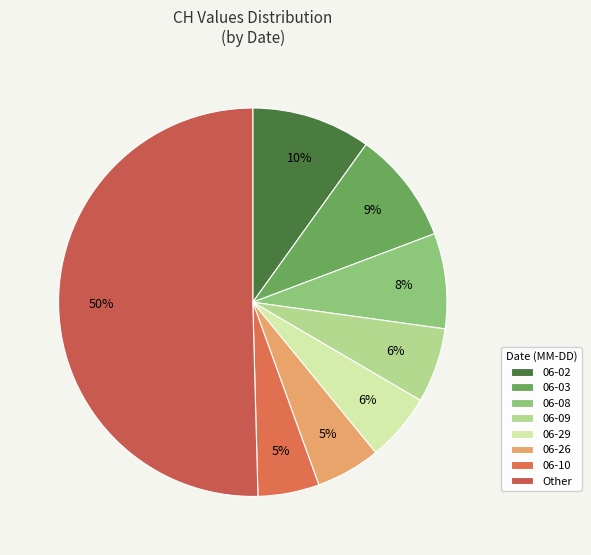

How many slices are in this pie chart?

8